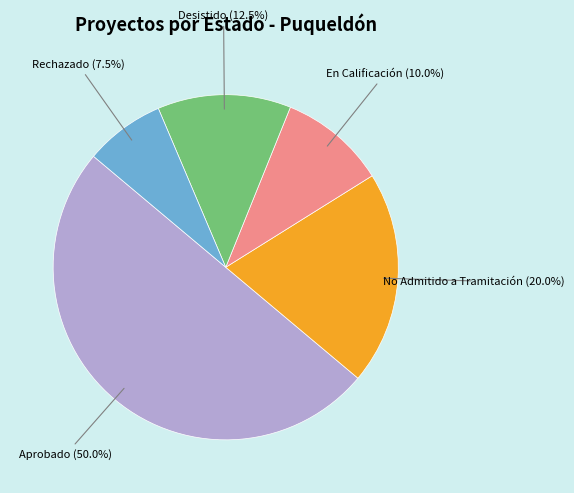

How many segments does this pie chart have?

5